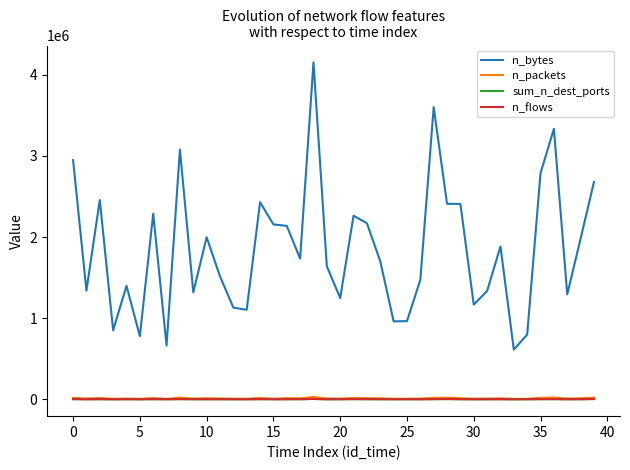

What is the difference between the second highest and second lowest values in the sum_n_dest_ports series?

3018